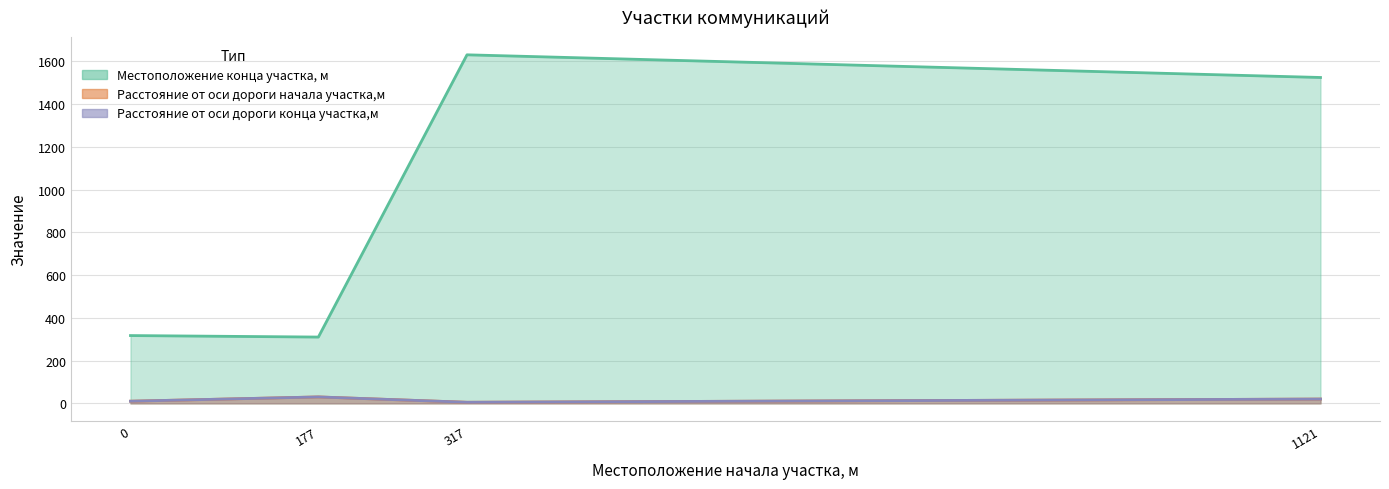

Reading right to left, transcribe all the data shown in this chart.

Местоположение конца участка, м: 1121=1524	317=1630	177=310	0=317
Расстояние от оси дороги начала участка,м: 1121=20	317=5	177=30	0=10
Расстояние от оси дороги конца участка,м: 1121=20	317=5	177=30	0=10